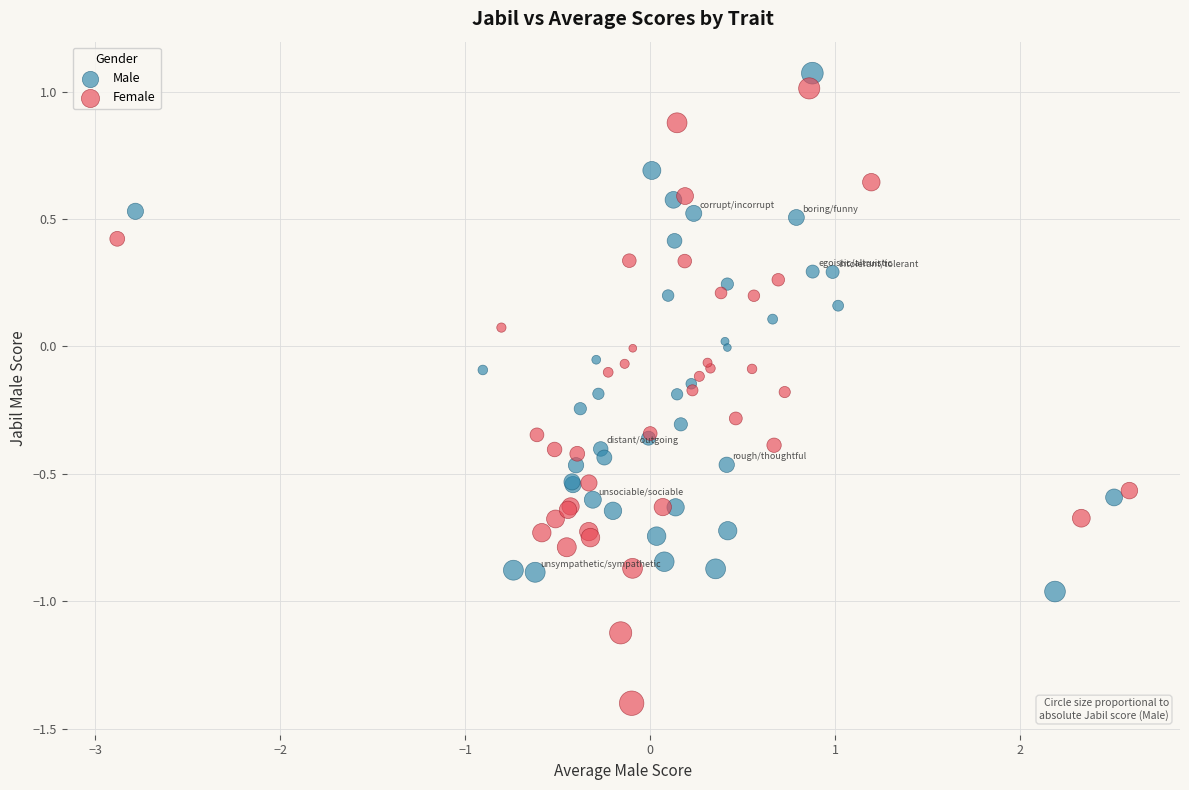

Which series contains the lowest Y value?

Female